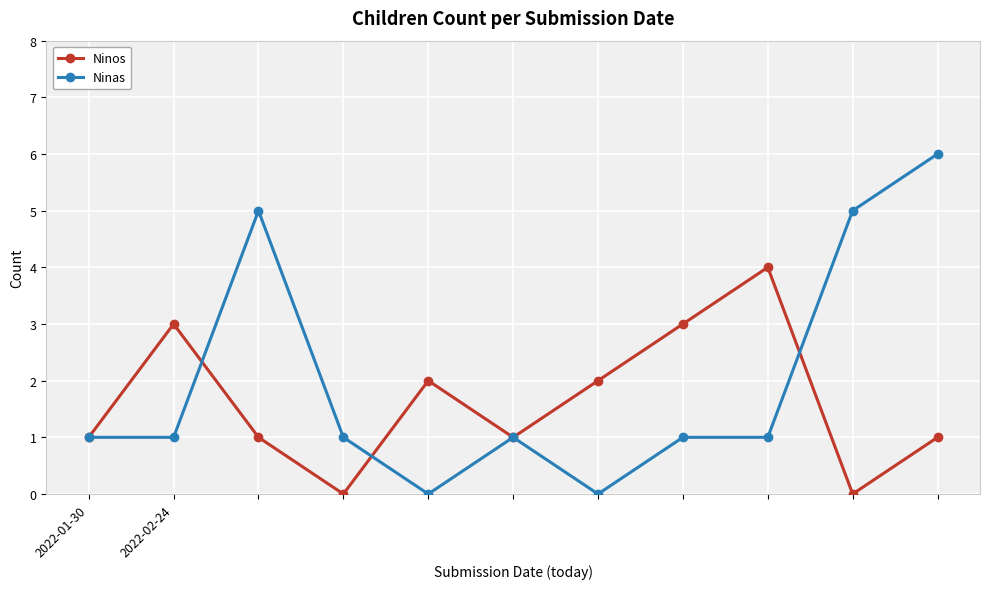

What is the value of the Ninas point at the 10th from the left?

5